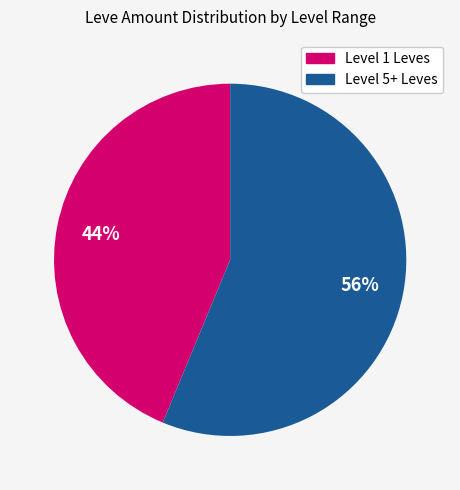

To the nearest percent, what is the average slice percentage?

50%